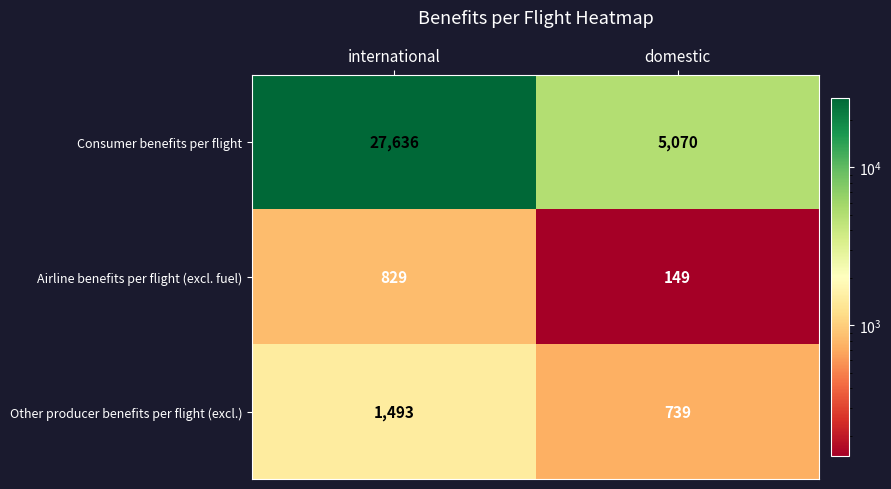

Read the Consumer benefits per flight value at international, to the nearest 100.

27600